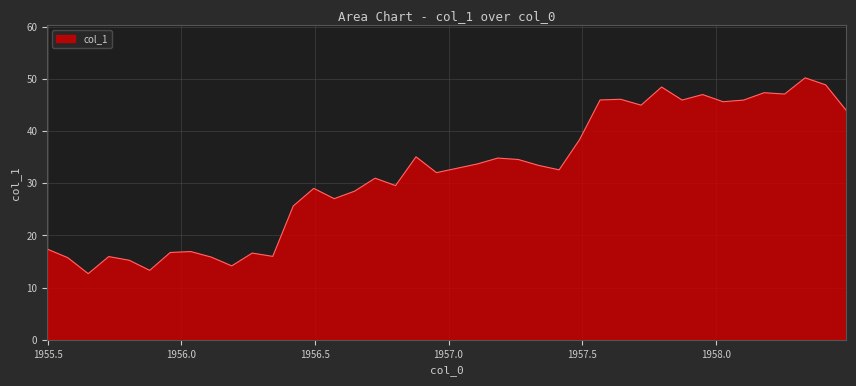

What is the maximum value shown in the chart?

50.2